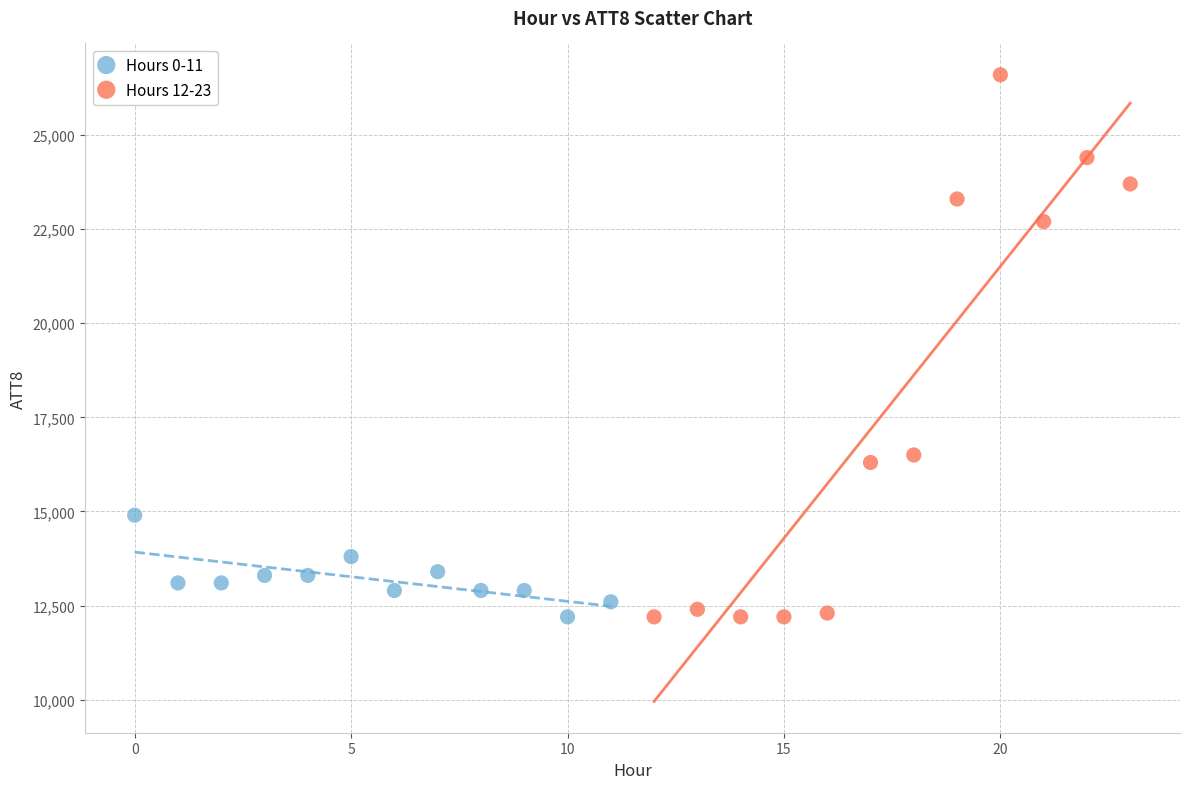

Which series has the widest spread of Y values?

Hours 12-23